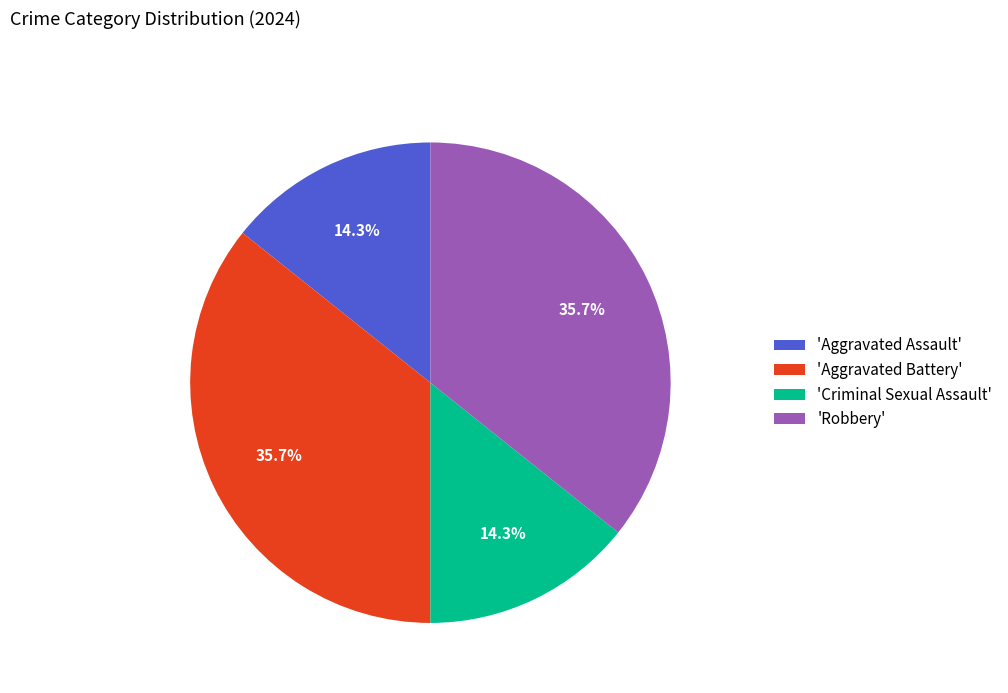

Does any single category account for the majority?

No